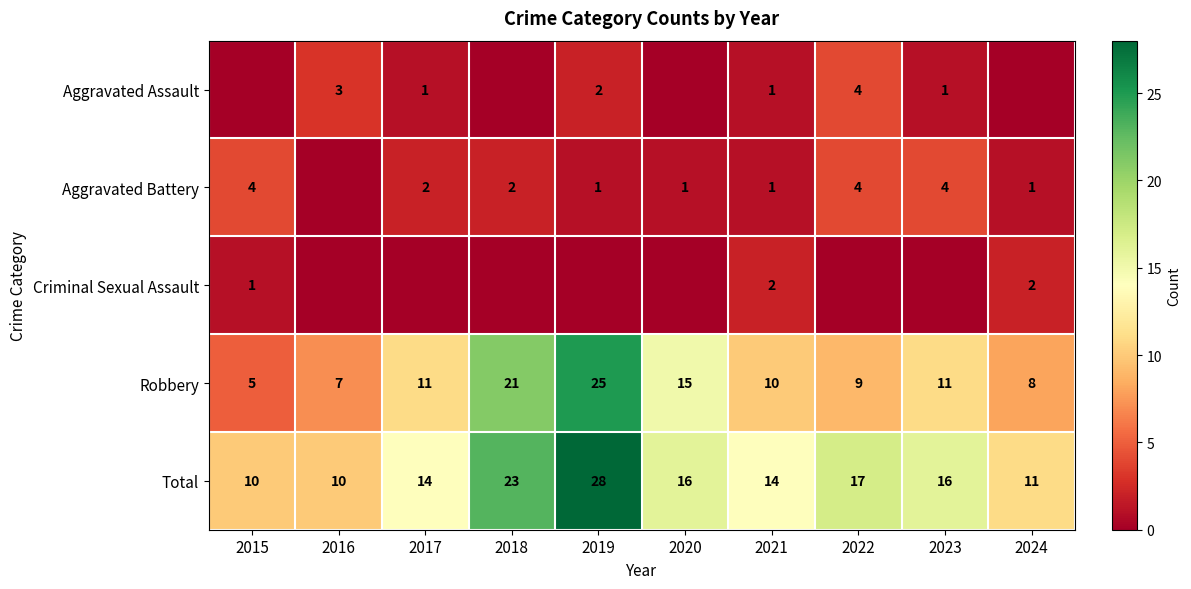

At which label is Aggravated Assault closest to 2?

2019